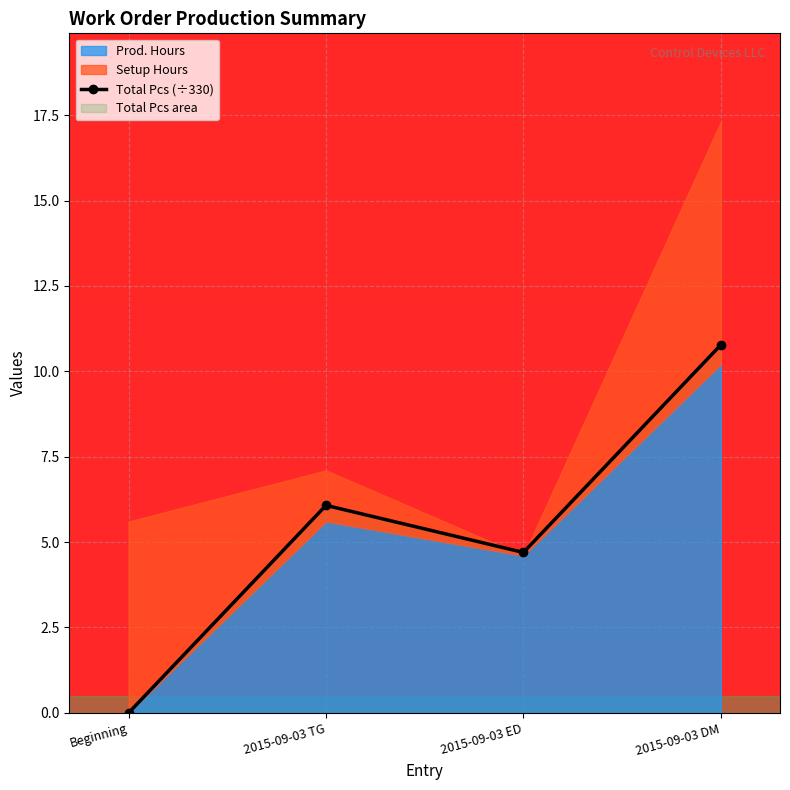

Rank the categories by value from lowest to highest.

Beginning, 2015-09-03 ED, 2015-09-03 TG, 2015-09-03 DM